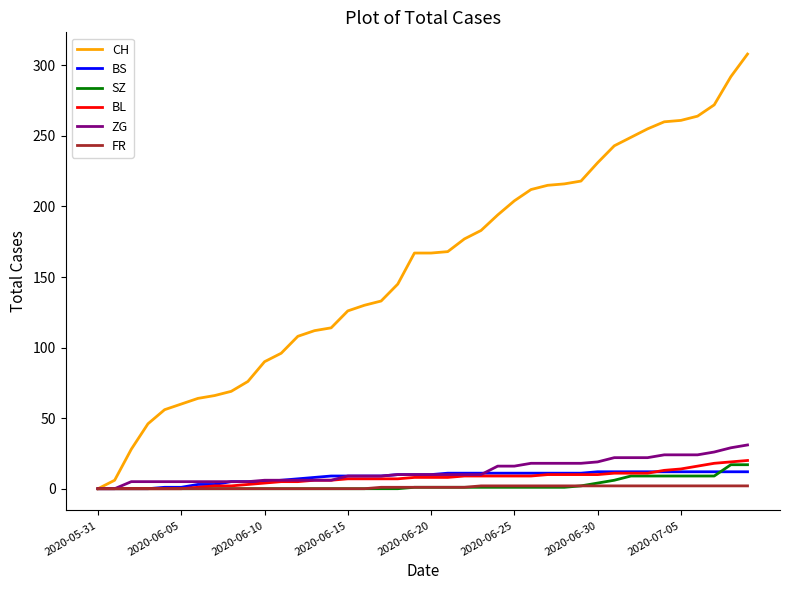

What is the maximum value for ZG?

31